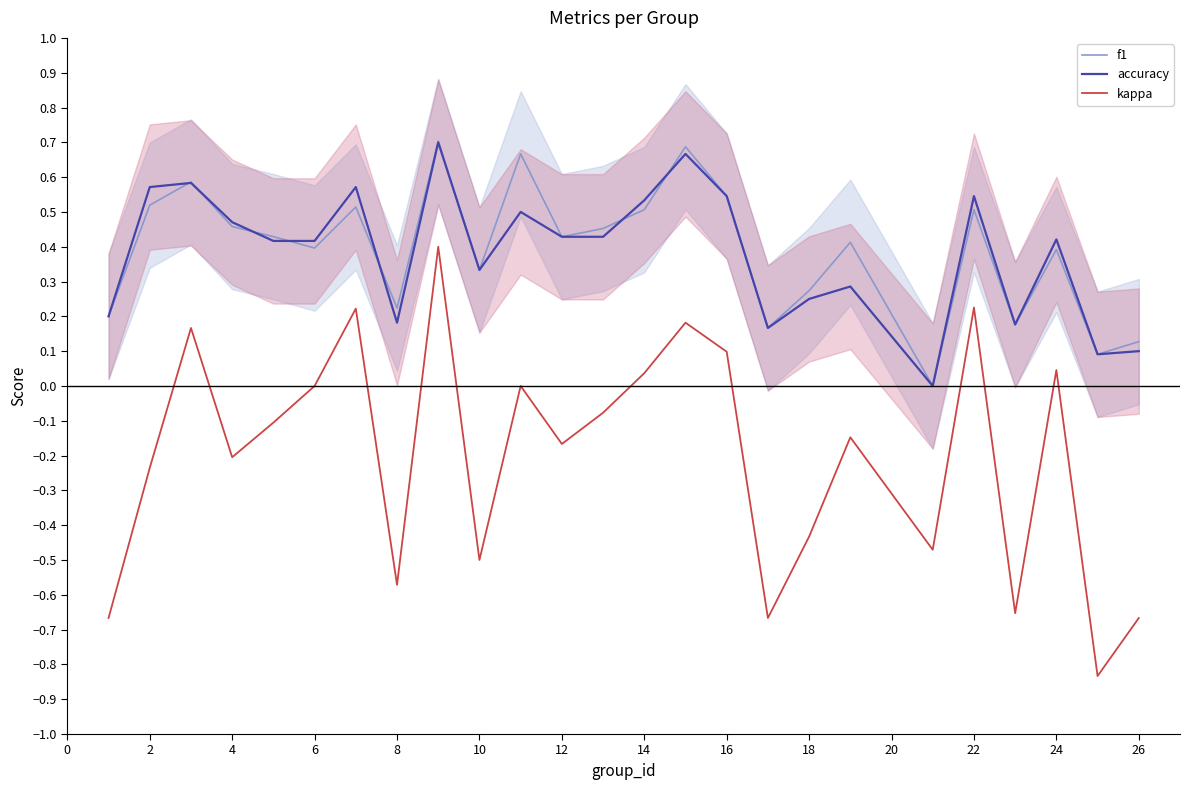

What are all the series names shown in the legend?

f1, accuracy, kappa